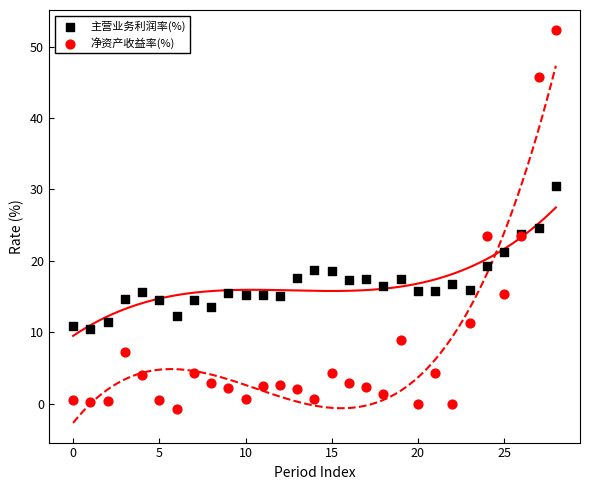

Which series has the widest spread of Y values?

净资产收益率(%)